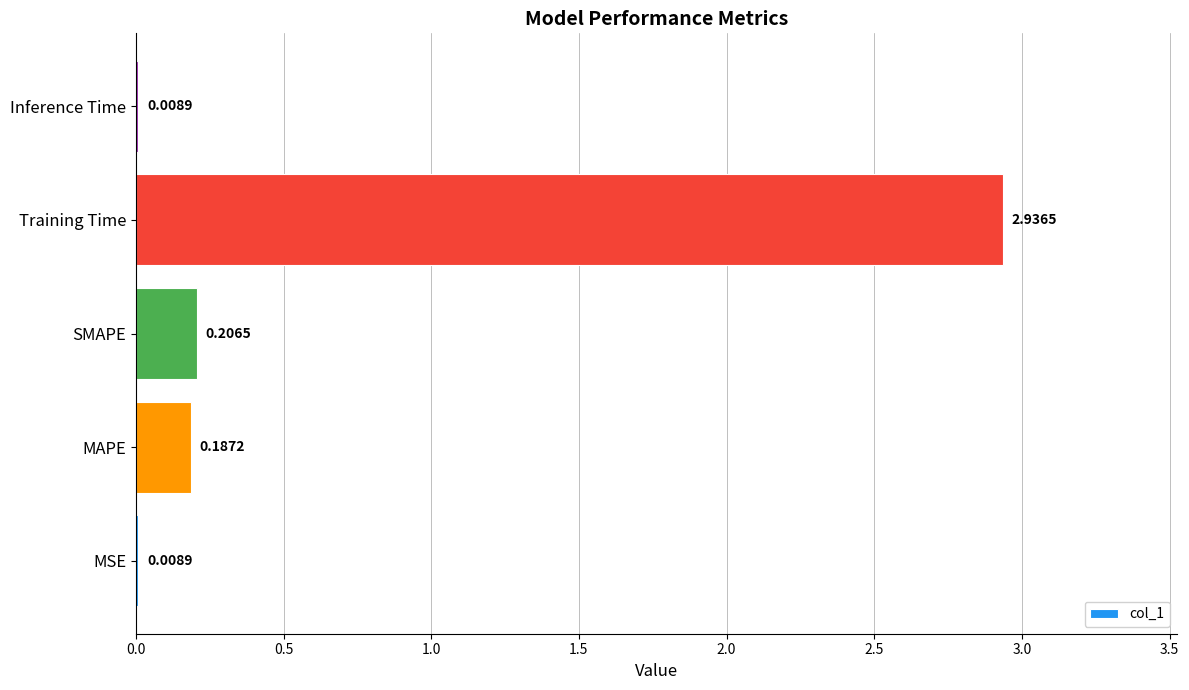

At which category does the chart reach its peak across all series?

Training Time